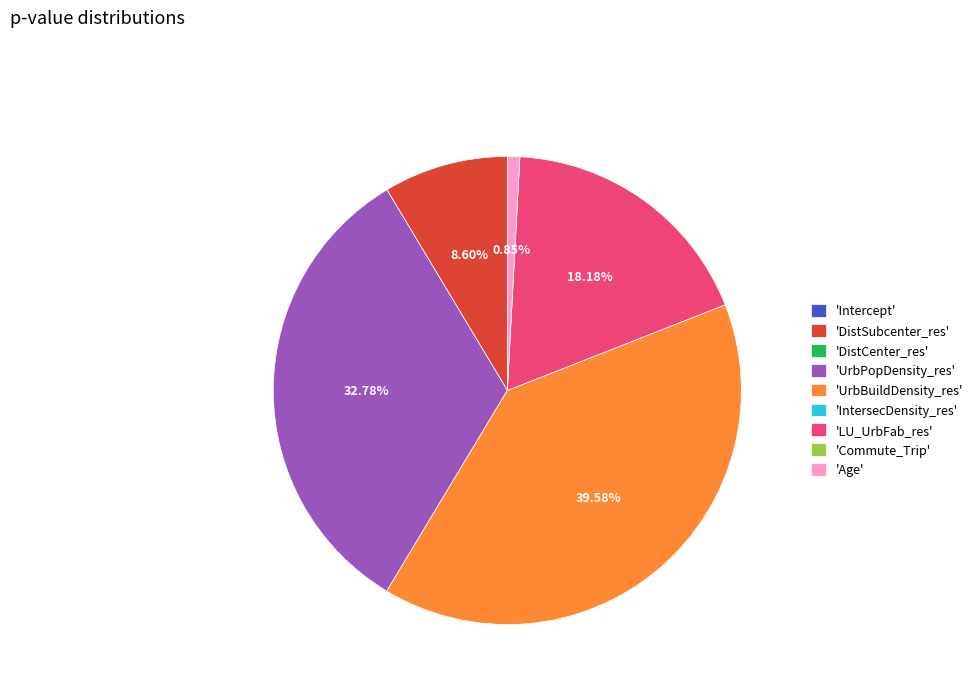

Does any single category account for the majority?

No